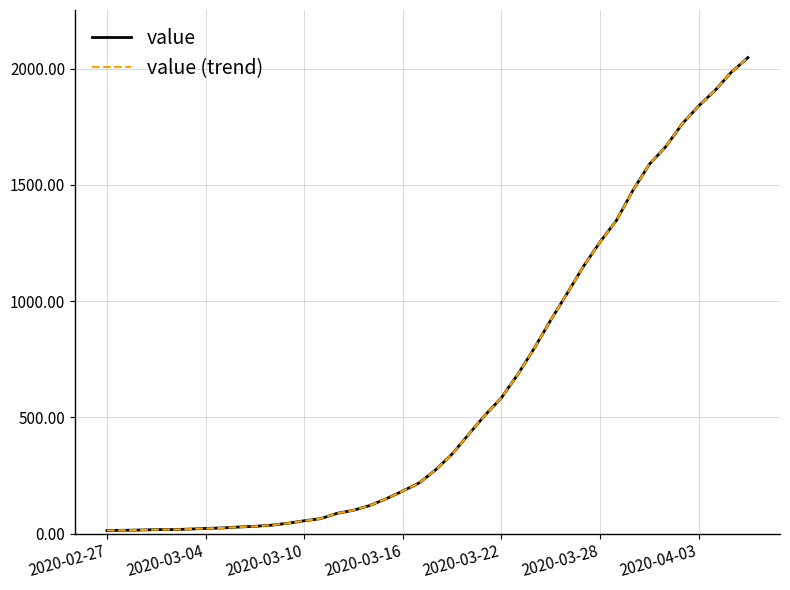

Is this an area chart (filled region under the line)?

No